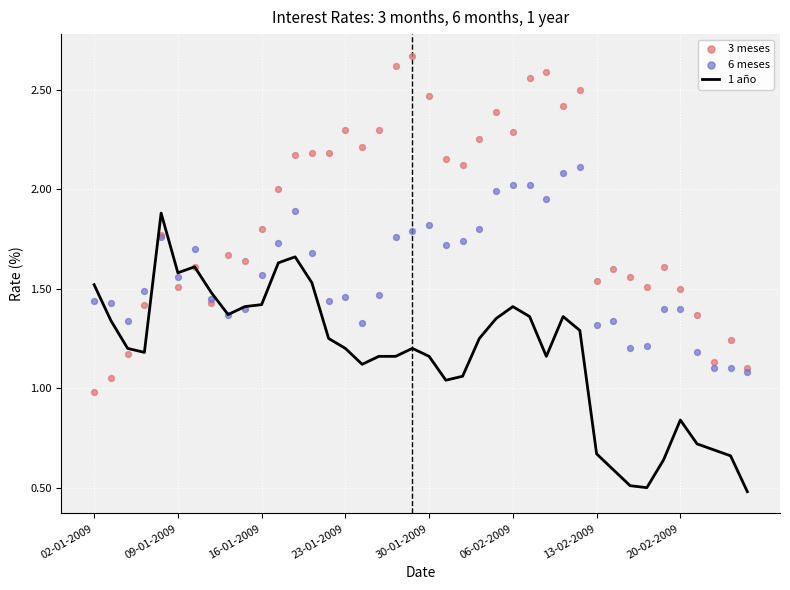

What is the total value across all series at 24?

5.7